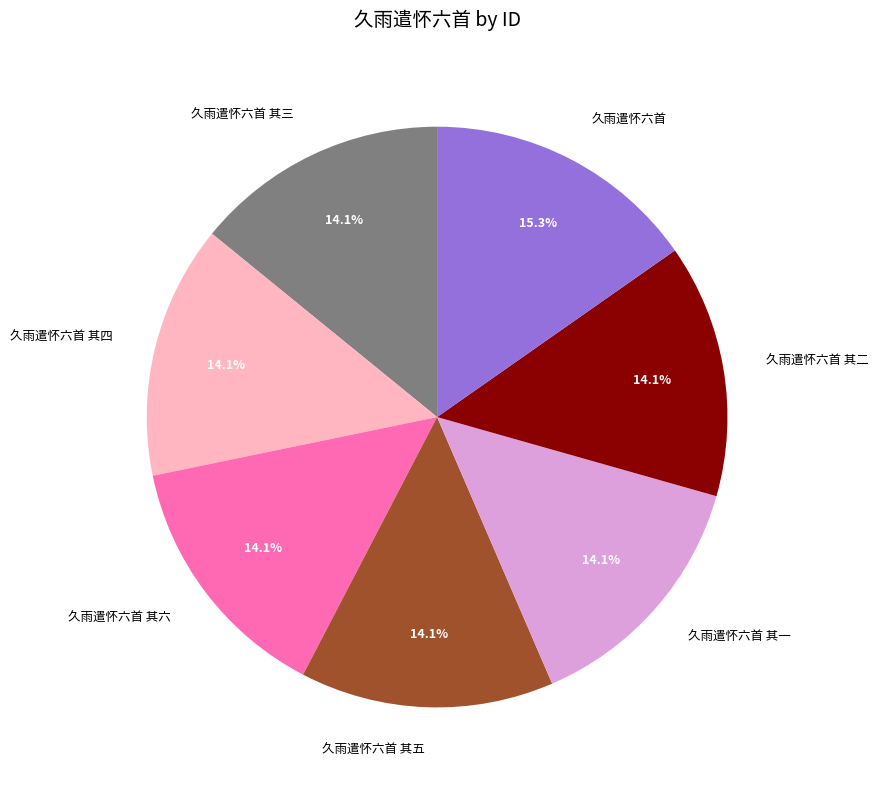

What percentage is the 久雨遣怀六首 其一 slice, to the nearest percent?

14%